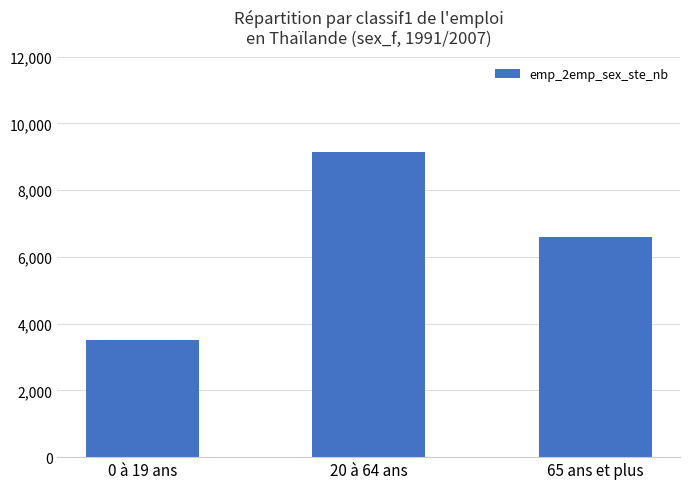

The chart shows a value of 3779.2 at 65 ans et plus. True or false?

False